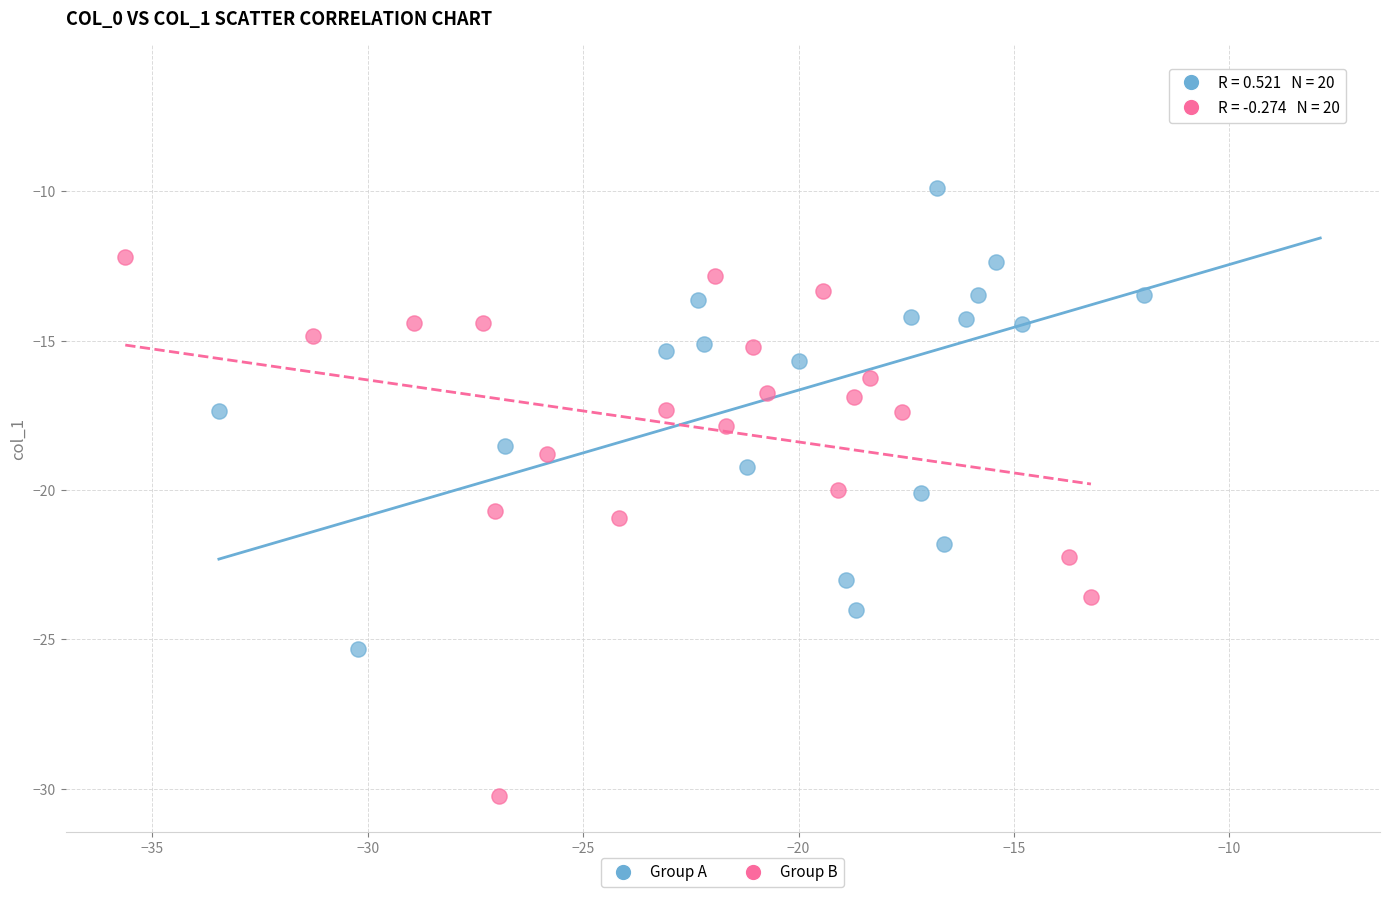

Which series has the largest Y range (max minus min)?

Group A